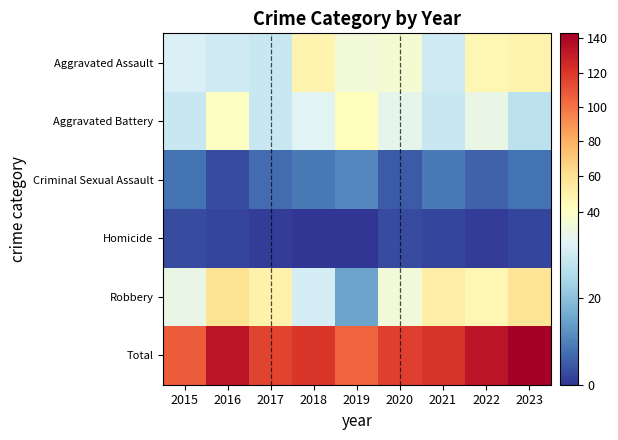

Reading left to right, list all the values displayed in this chart.

Aggravated Assault: 2015=32	2016=30	2017=29	2018=47	2019=37	2020=38	2021=30	2022=46	2023=48
Aggravated Battery: 2015=29	2016=40	2017=29	2018=33	2019=42	2020=34	2021=29	2022=35	2023=27
Criminal Sexual Assault: 2015=8	2016=3	2017=7	2018=9	2019=11	2020=5	2021=9	2022=6	2023=8
Homicide: 2015=3	2016=2	2017=1	2018=0	2019=0	2020=3	2021=2	2022=1	2023=2
Robbery: 2015=35	2016=59	2017=49	2018=31	2019=15	2020=37	2021=51	2022=46	2023=58
Total: 2015=107	2016=134	2017=115	2018=120	2019=105	2020=117	2021=121	2022=134	2023=143